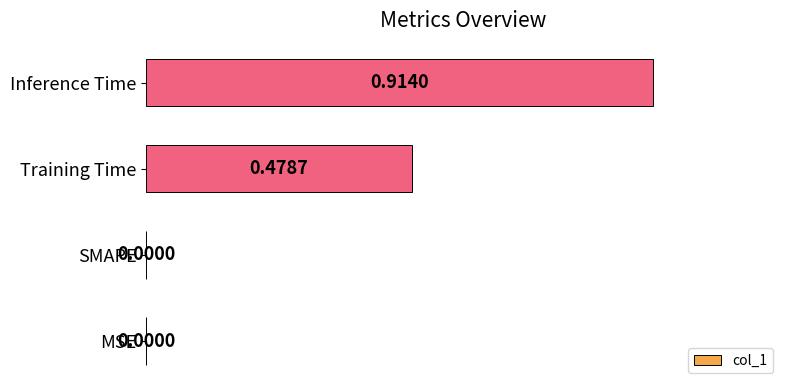

Which label corresponds to the largest value in the chart?

Inference Time